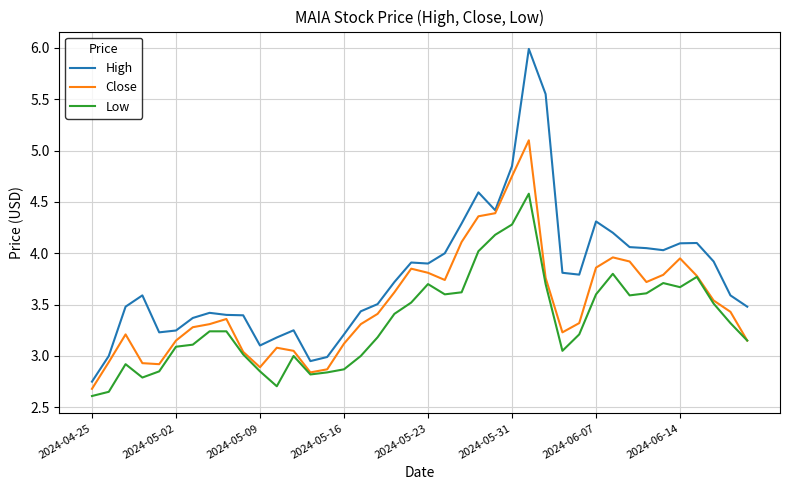

True or false: Low and High cross at least once.

False